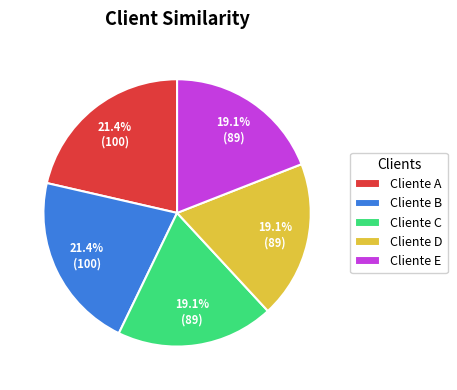

To the nearest percent, what is the difference between the largest and smallest slice percentages?

2%